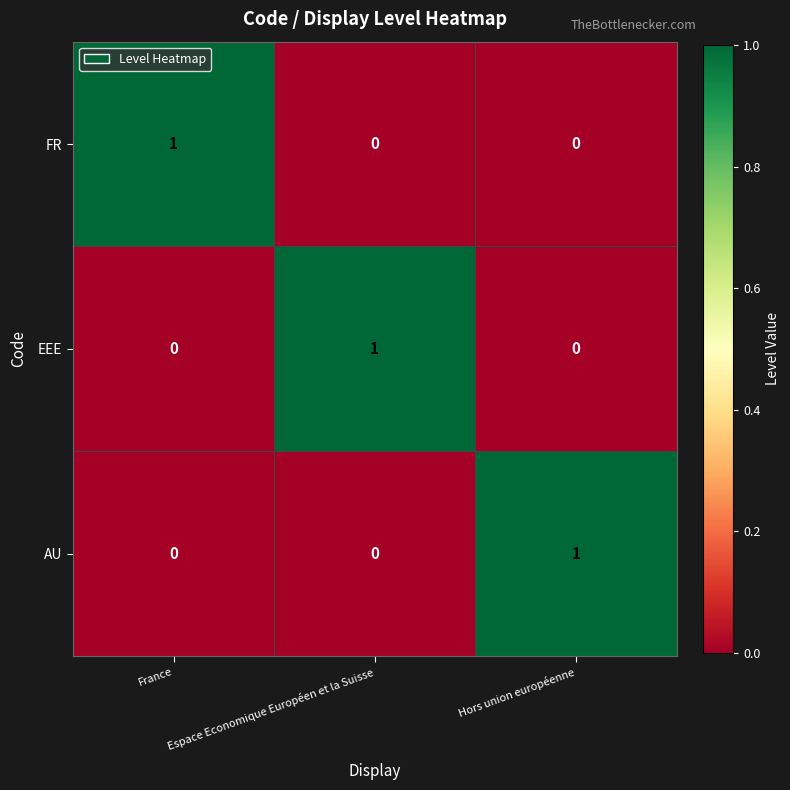

The value of EEE at Espace Economique Européen et la Suisse is 2. True or false?

False